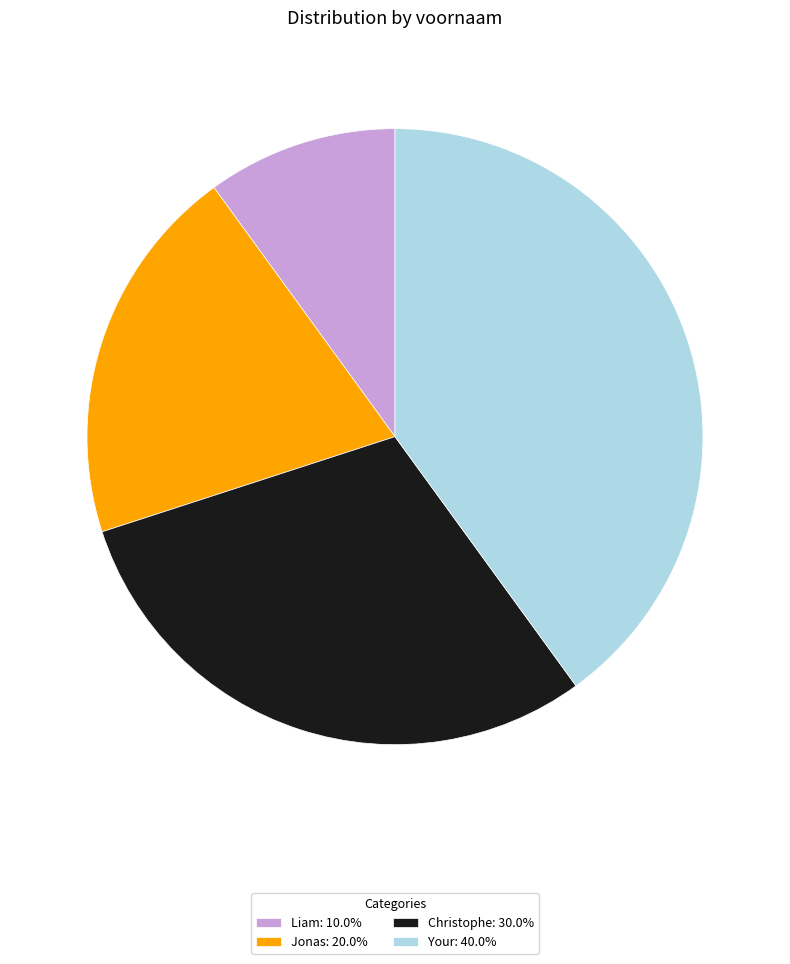

Rank the categories by value from lowest to highest.

Liam, Jonas, Christophe, Your